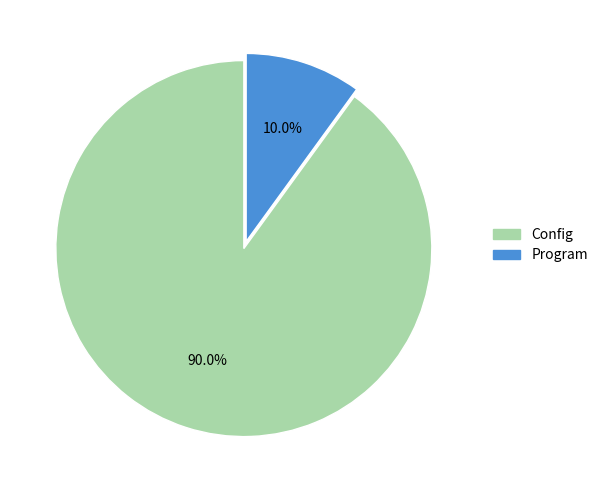

The Program slice represents 10% of the pie. True or false?

True